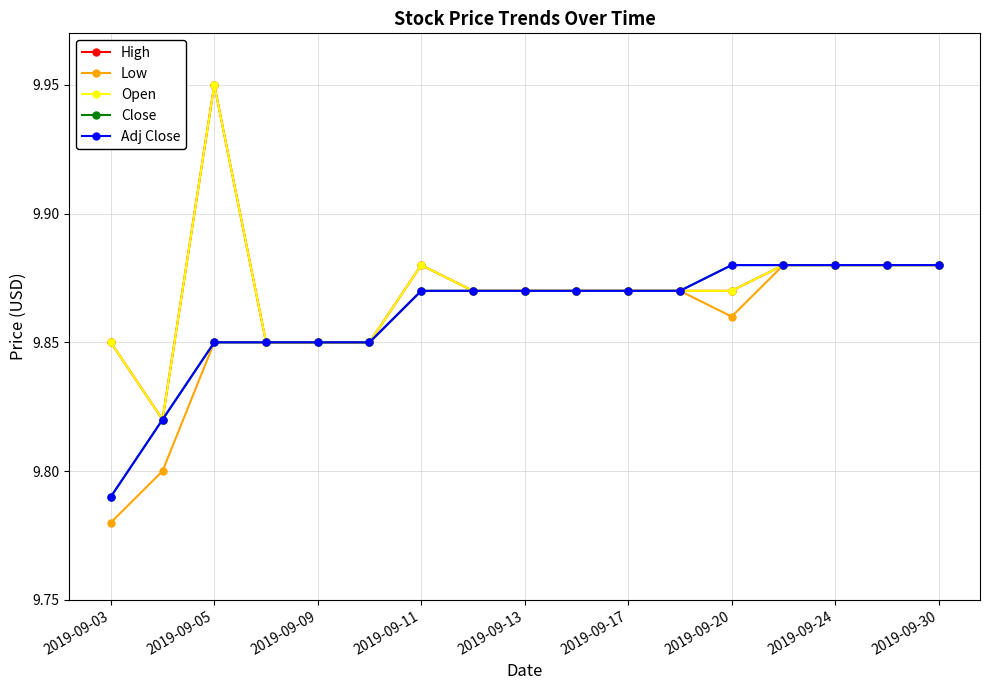

What is the sum of all Open values?

167.8